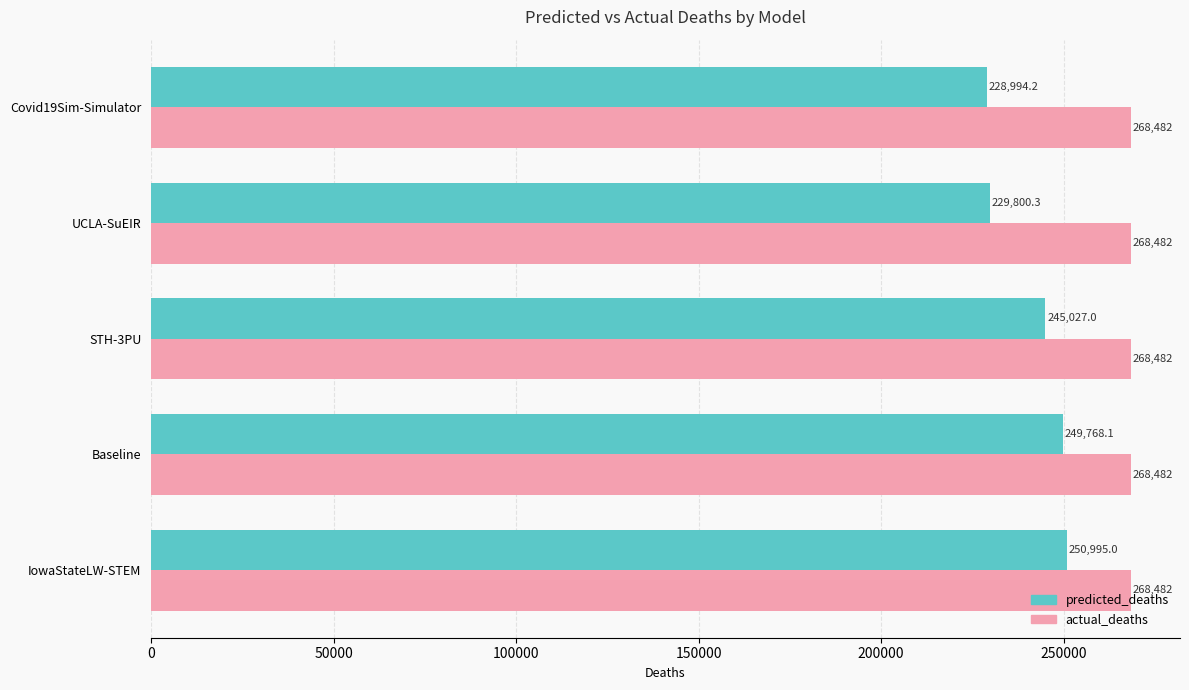

Which series has the largest range (max minus min)?

predicted_deaths